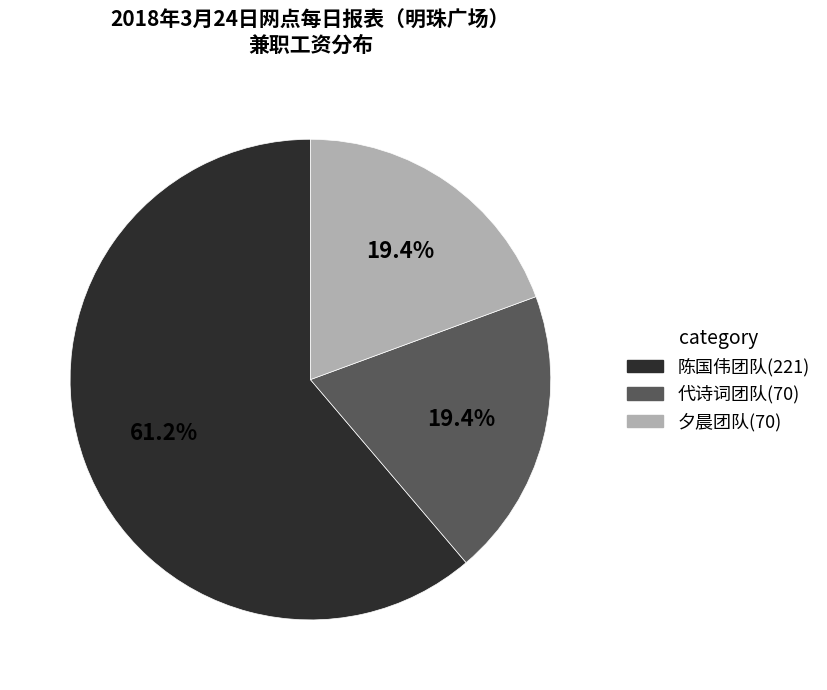

Between 代诗词团队(70) and 陈国伟团队(221), which is larger?

陈国伟团队(221)